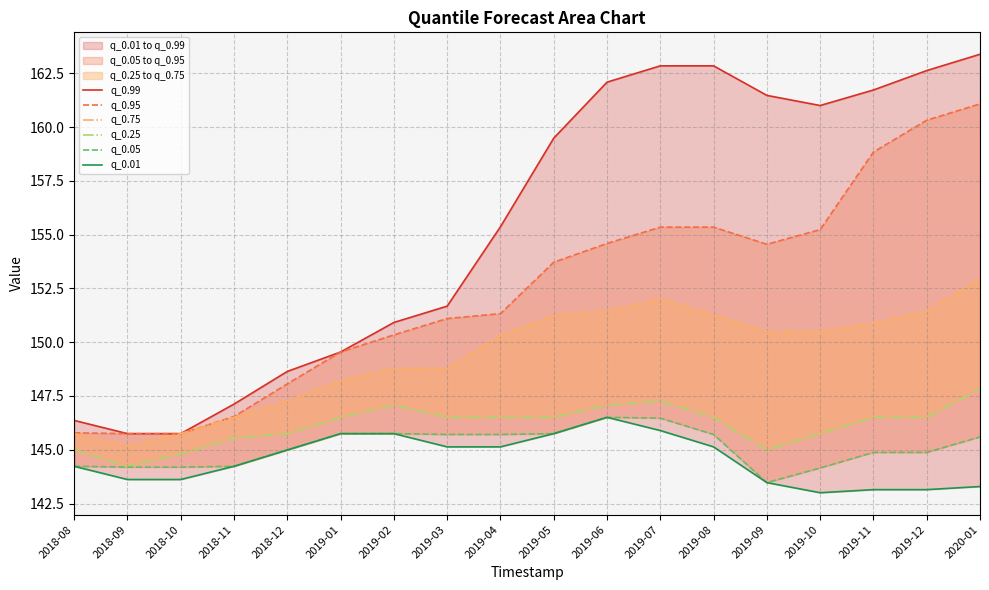

True or false: q_0.99 and q_0.05 intersect in this chart.

False